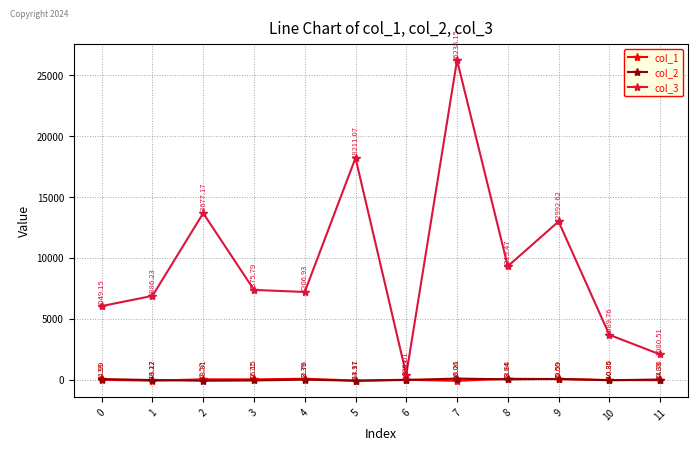

Which category has the highest value in the col_1 series?

8